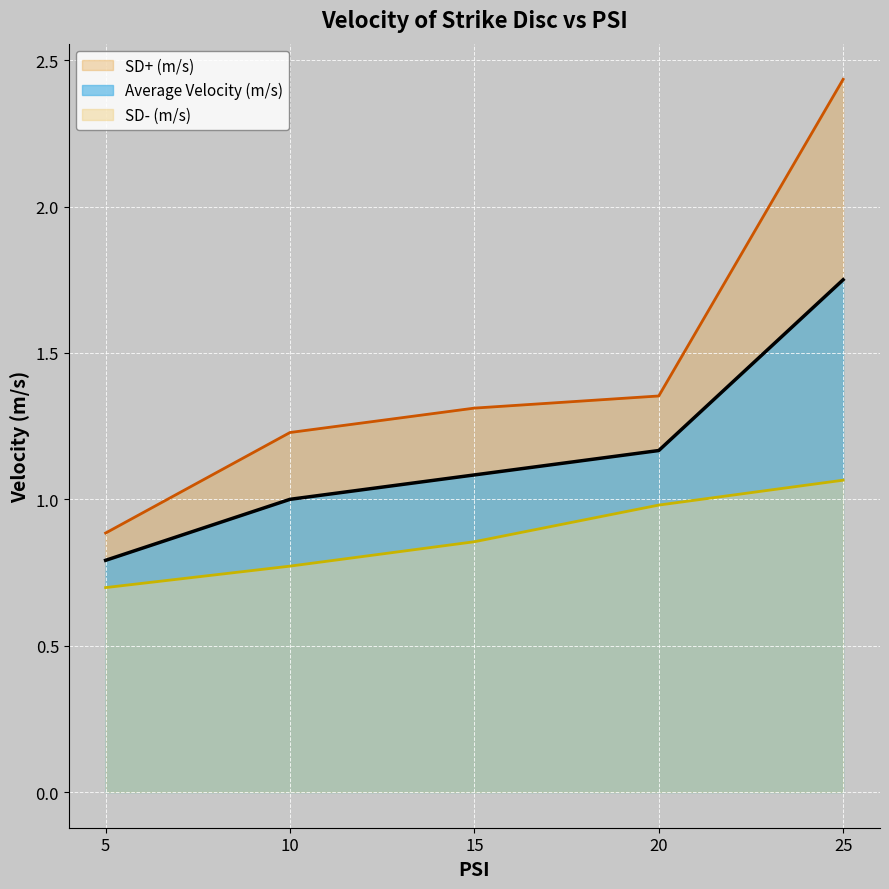

True or false: SD- (m/s) and Average Velocity (m/s) cross at least once.

False